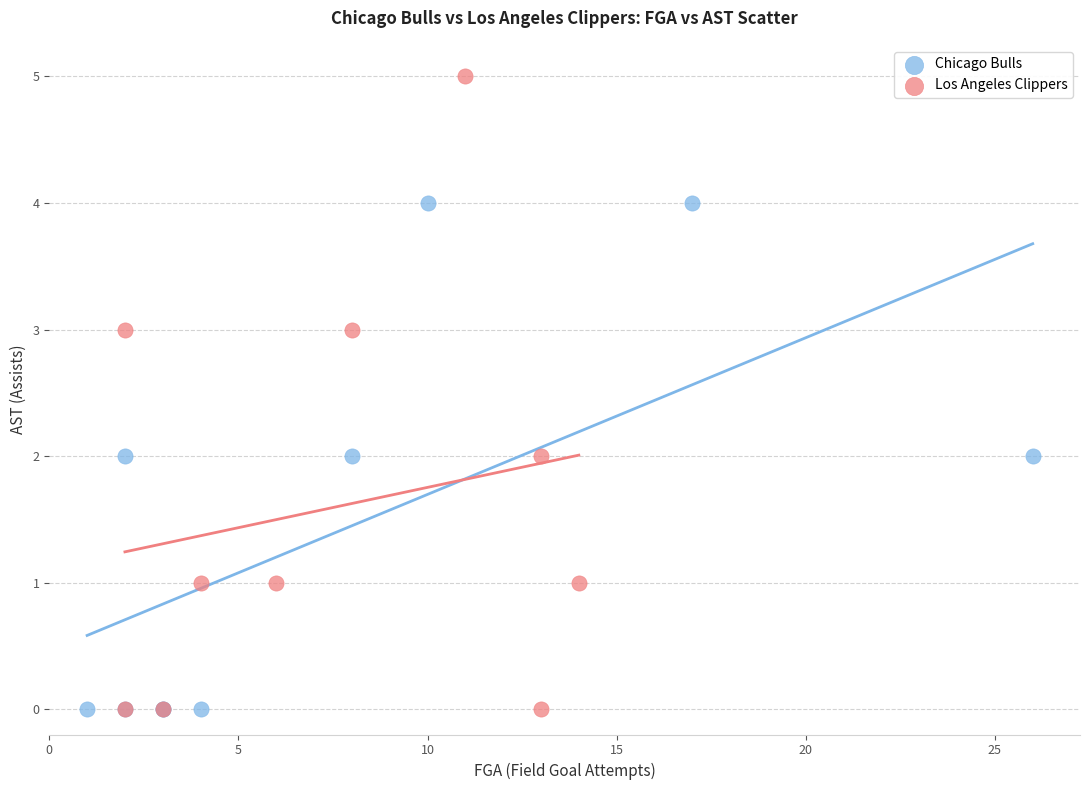

Which series reaches the maximum Y coordinate?

Los Angeles Clippers